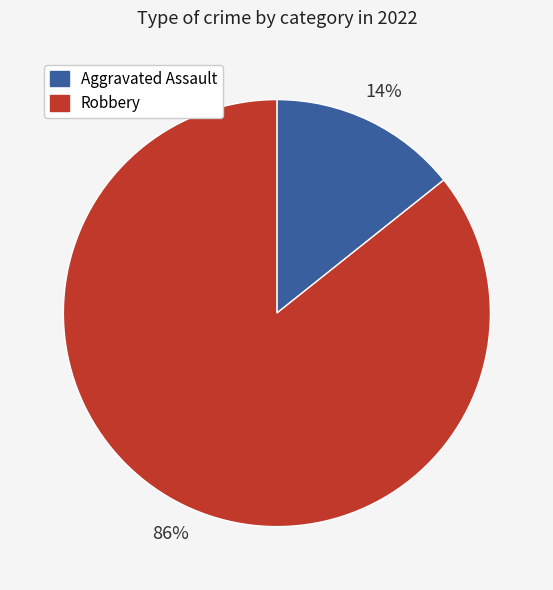

To the nearest percent, what is the average slice percentage?

50%